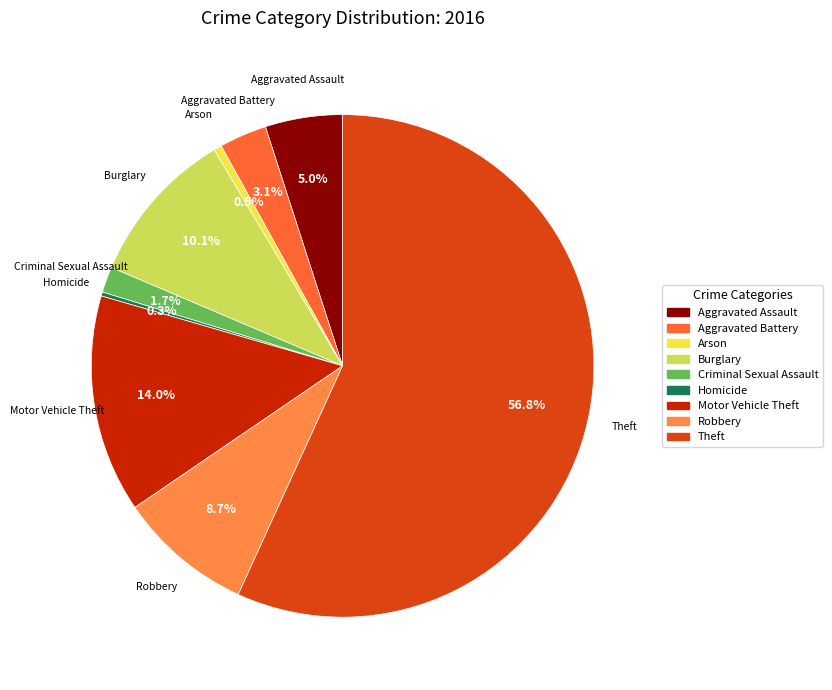

What portion of the pie excludes Aggravated Battery?

96.9%